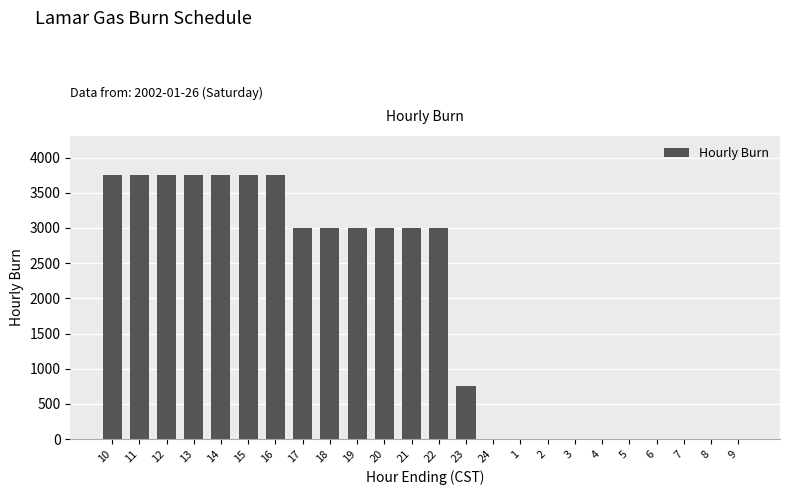

What is the sum of all values?

45000